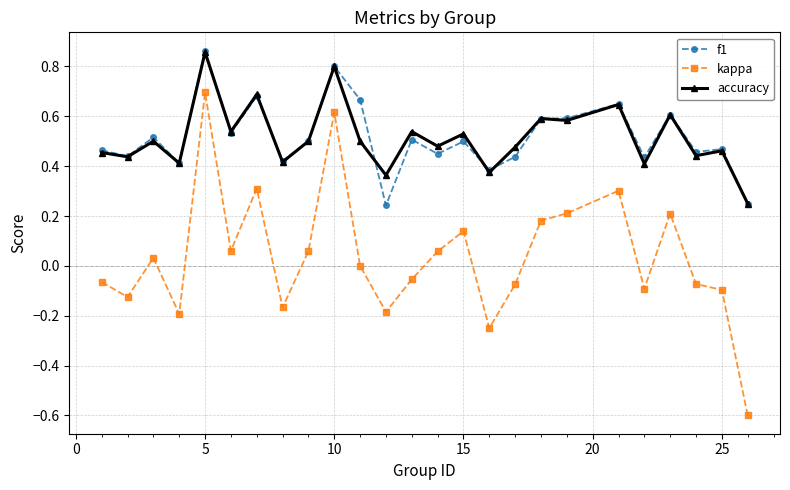

True or false: kappa has more than 0 interior local peaks.

True